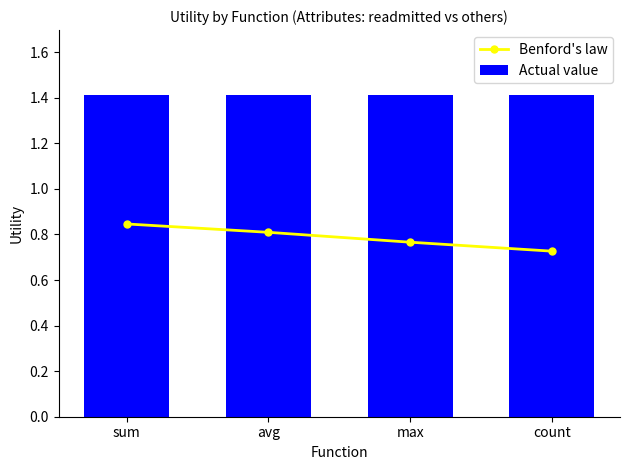

Rank the series at sum from lowest to highest value.

Benford's law, Actual value